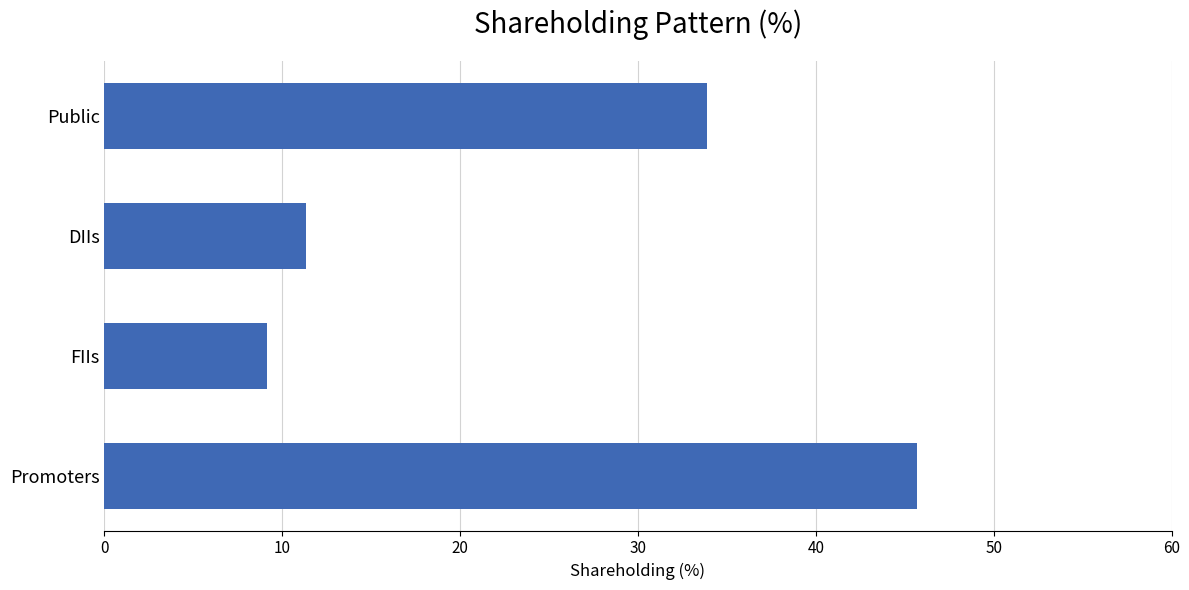

Reading bottom to top, what are all the values shown in this chart?

Promoters=45.7	FIIs=9.1	DIIs=11.3	Public=33.9